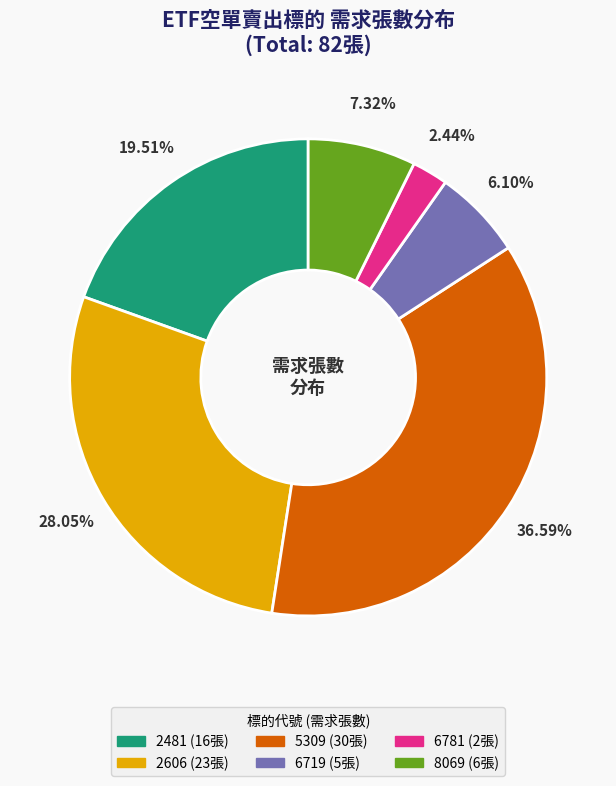

To the nearest percent, what portion does 2606 represent?

28%